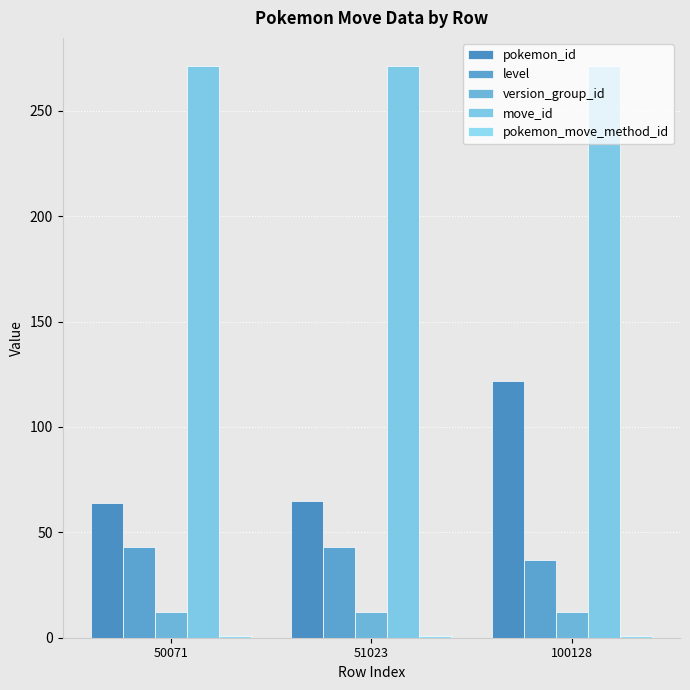

Rank the series at 100128 from lowest to highest value.

pokemon_move_method_id, version_group_id, level, pokemon_id, move_id